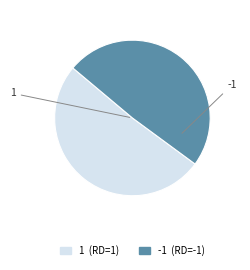

Do -1 and 1 together represent more than half of the pie?

Yes